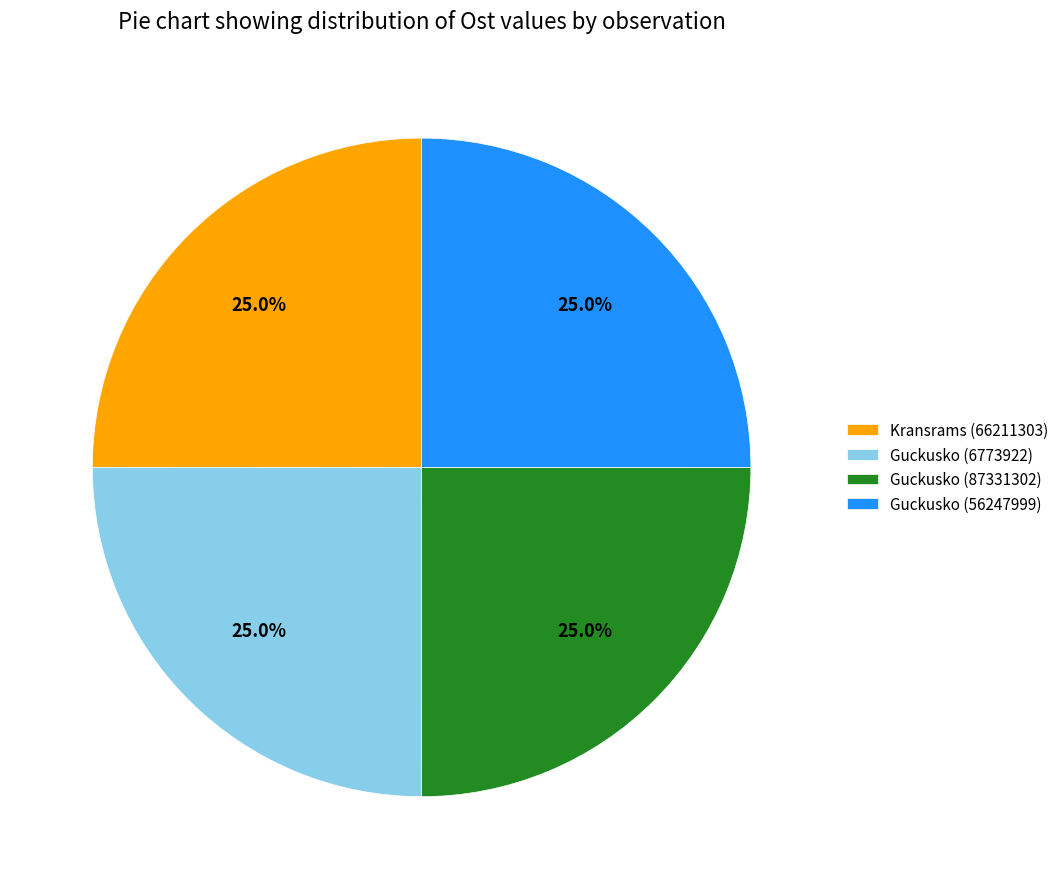

Is Kransrams (66211303) the majority of the pie?

No